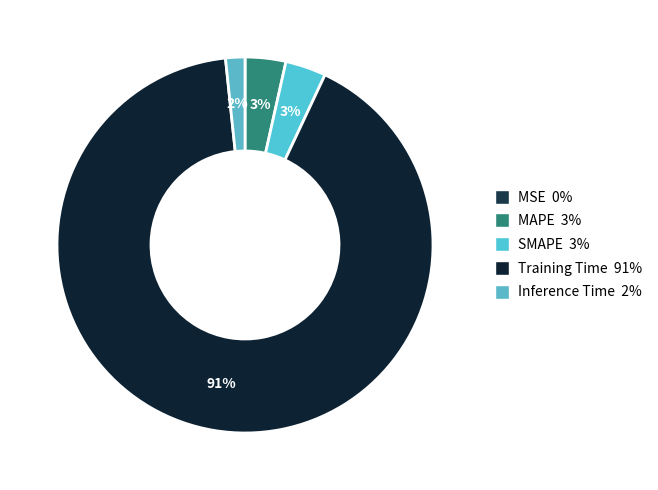

Is it true that MSE is 1% of the pie?

False